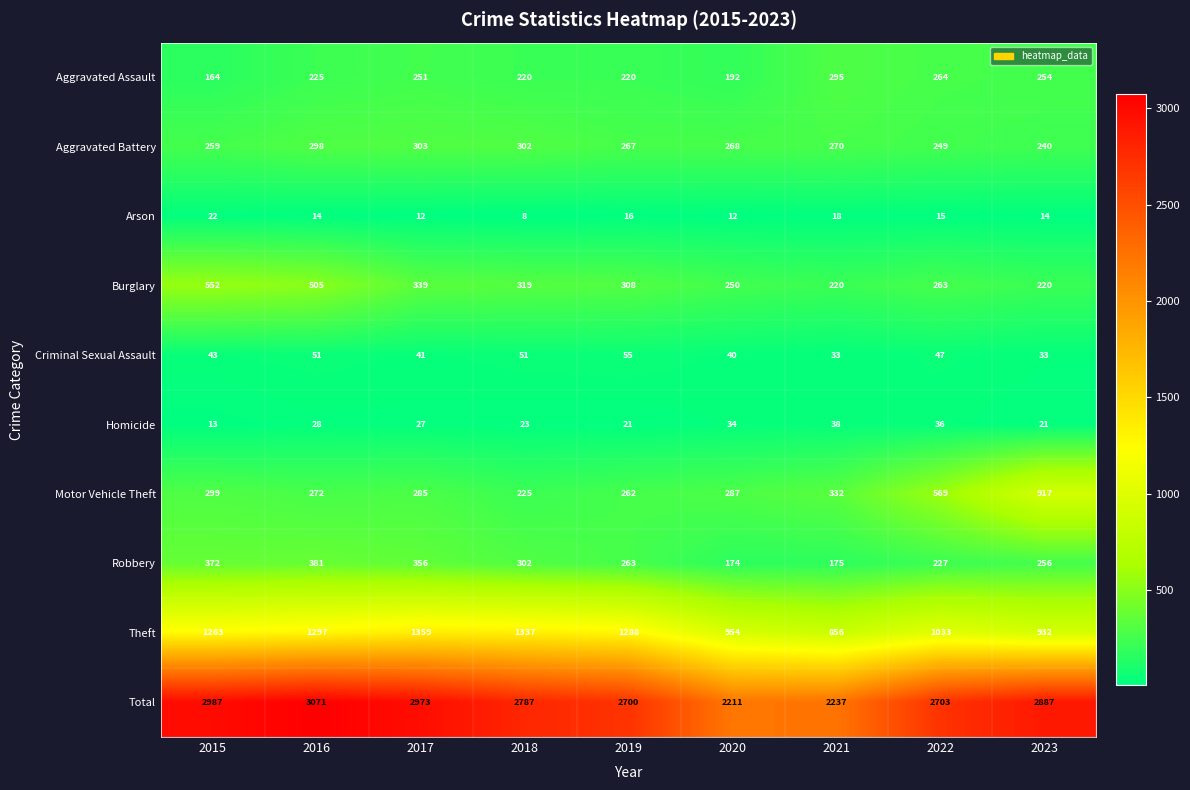

Where is Arson nearest to the value 15?

2022